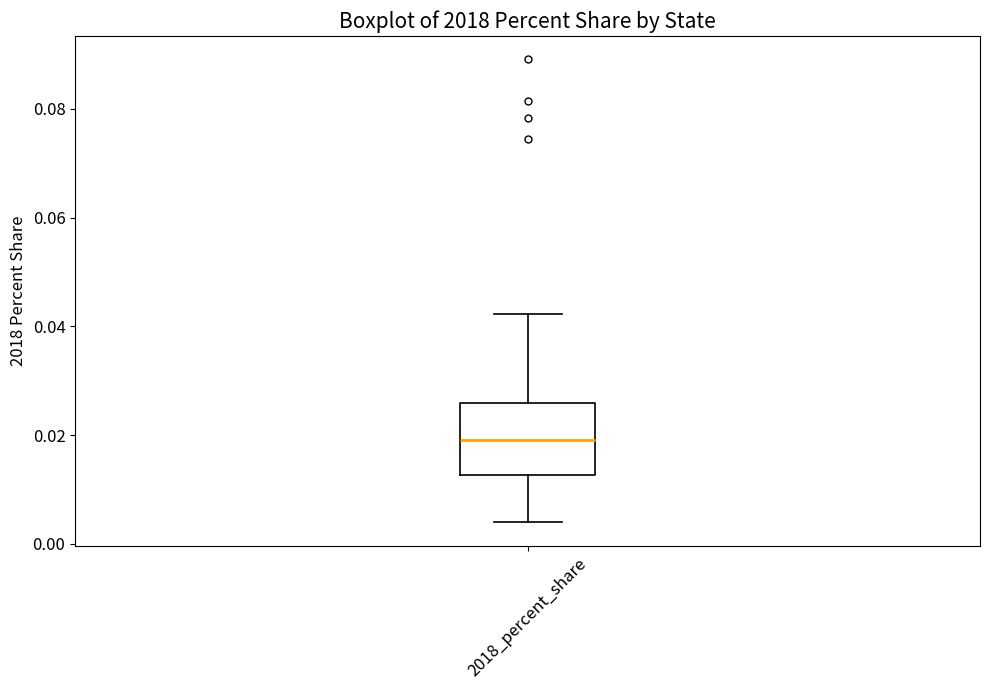

Read this box plot against the y-axis: the position of the median line, the range covered by the box, and the ends of both whiskers. The values are not printed on the chart, so give them approximately, as read against the axis.

median 0.020, box 0.012 to 0.026, whiskers 0.004 to 0.042